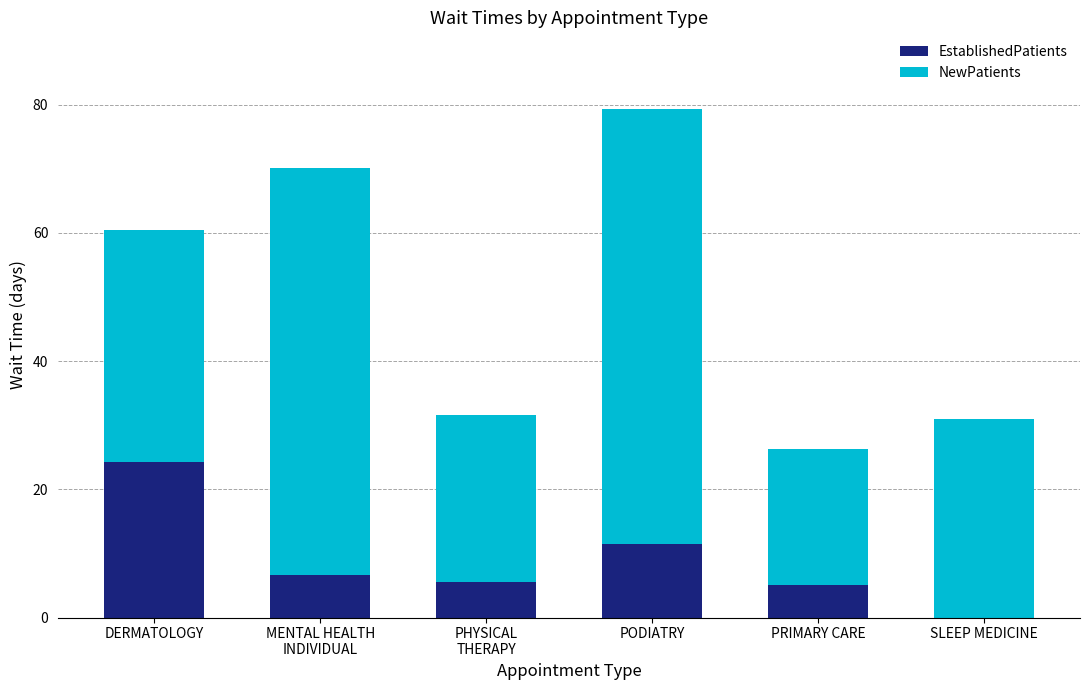

At which category is the sum across all series the highest?

PODIATRY